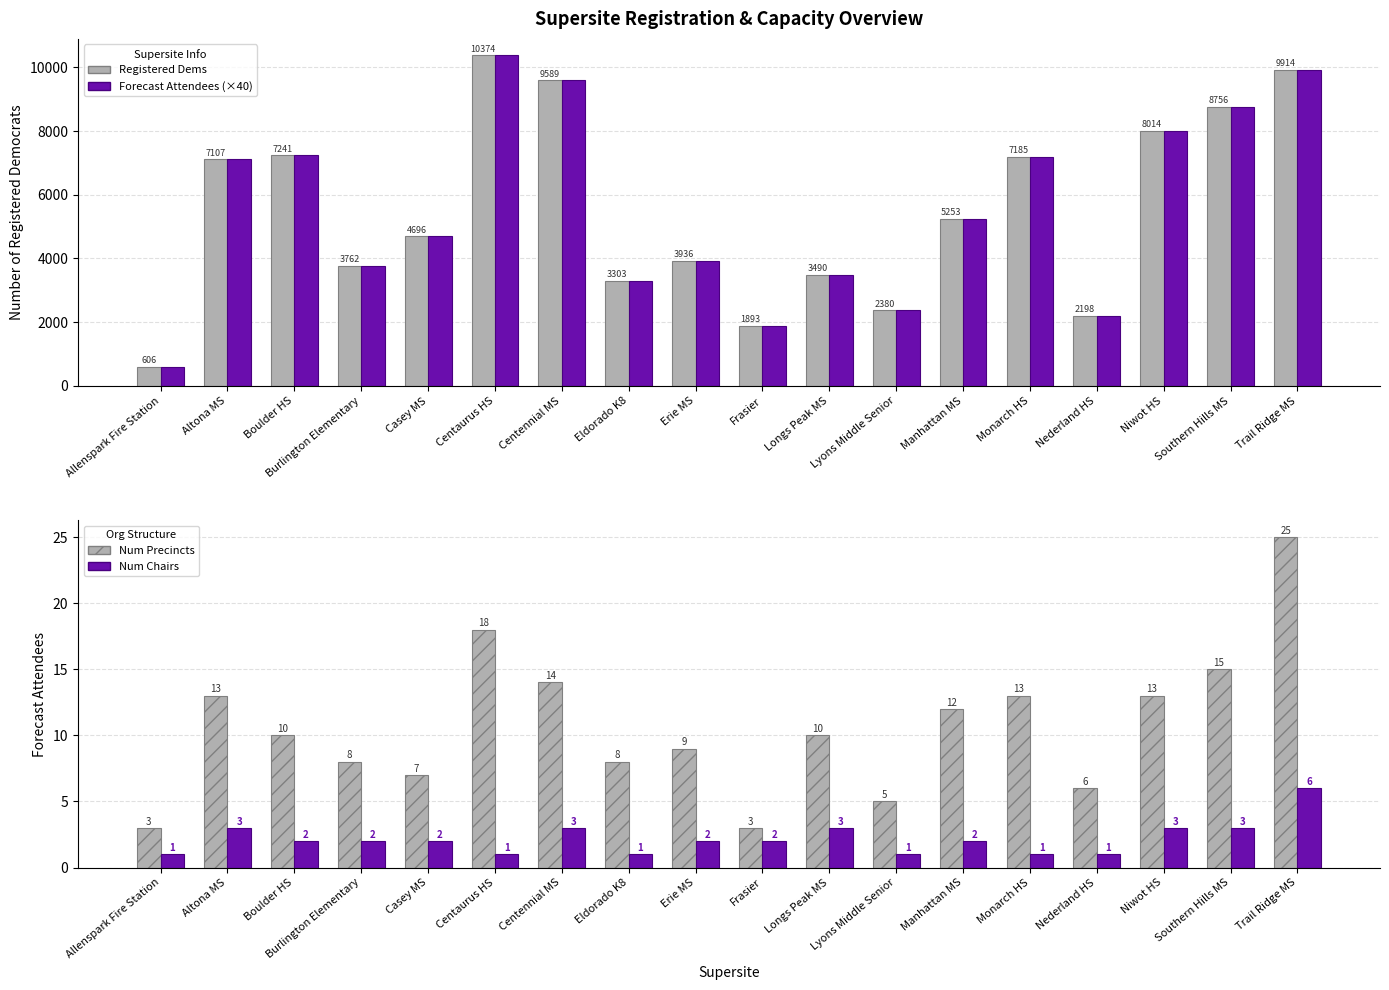

The value of Forecast Attendees (×40) at Monarch HS is 7185. True or false?

True